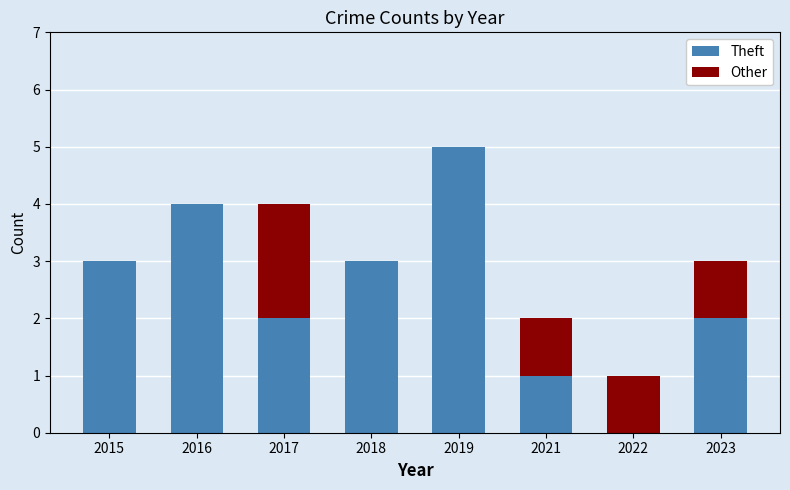

What is the sum of all Theft values?

20